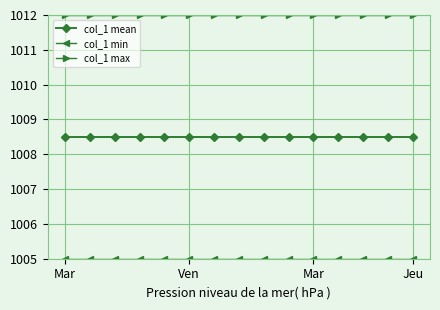

True or false: col_1 mean and col_1 max intersect in this chart.

False